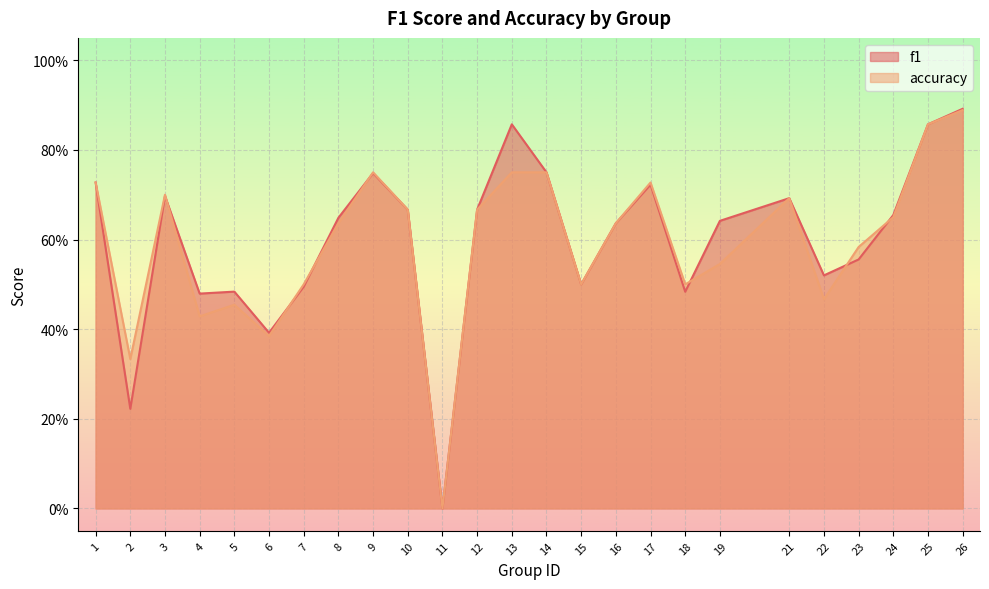

Which series ends up on top after the final intersection of f1 and accuracy?

f1